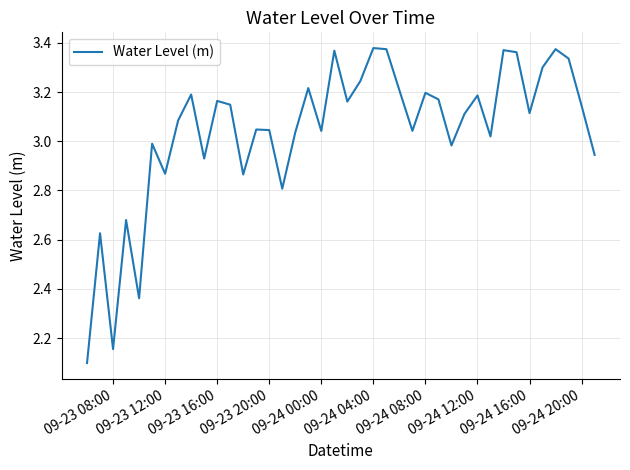

What is the difference between the maximum and minimum values?

1.3